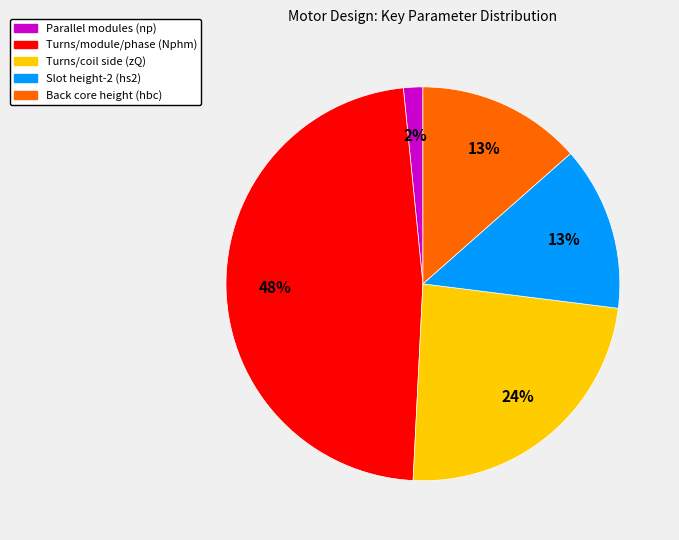

Does any single category account for the majority?

No